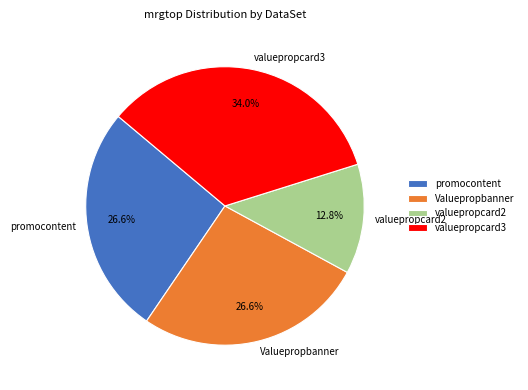

Which category has the smallest portion of the pie?

valuepropcard2